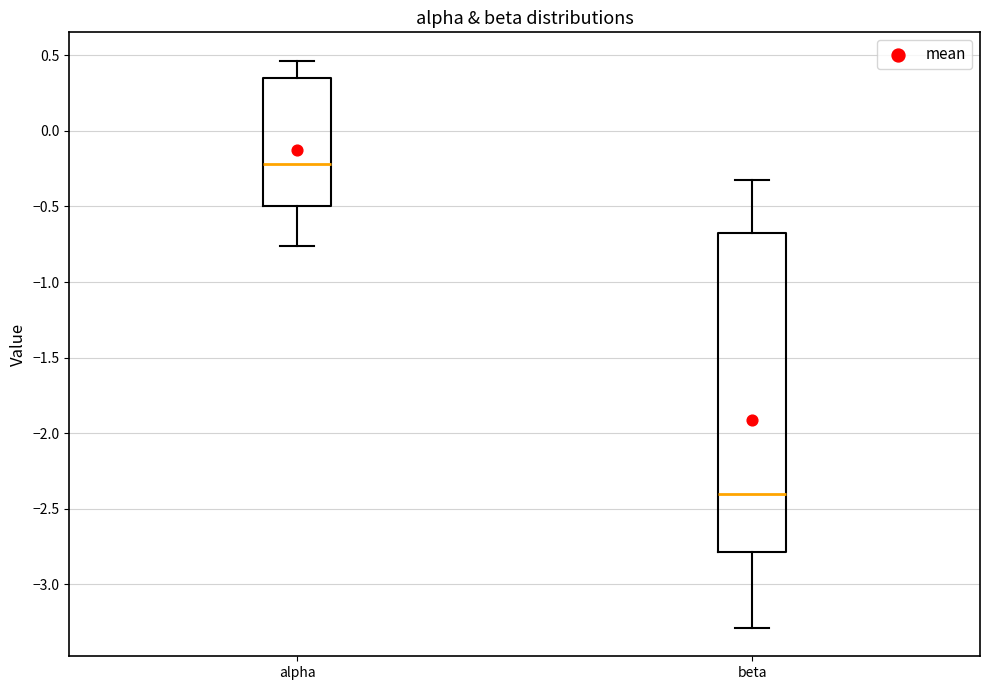

Reading left to right, read every box against the y-axis: the position of its median line, the range the box covers, and the ends of its whiskers. The values are not printed on the chart, so give them approximately, as read against the axis.

alpha: median -0.20, box -0.50 to 0.35, whiskers -0.75 to 0.45
beta: median -2.40, box -2.80 to -0.70, whiskers -3.30 to -0.30